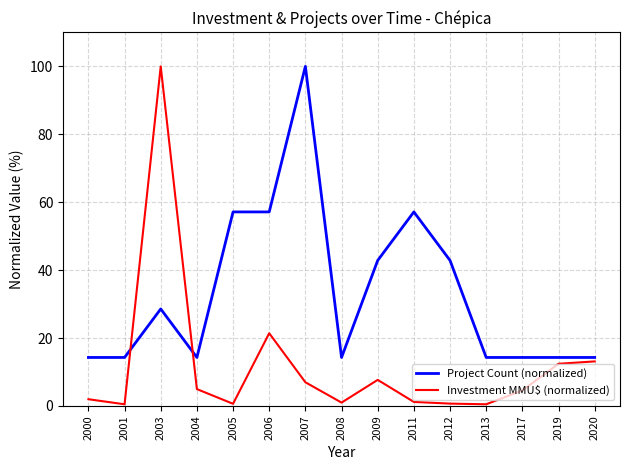

True or false: Project Count (normalized) has a value of 42.5 at 2007.

False